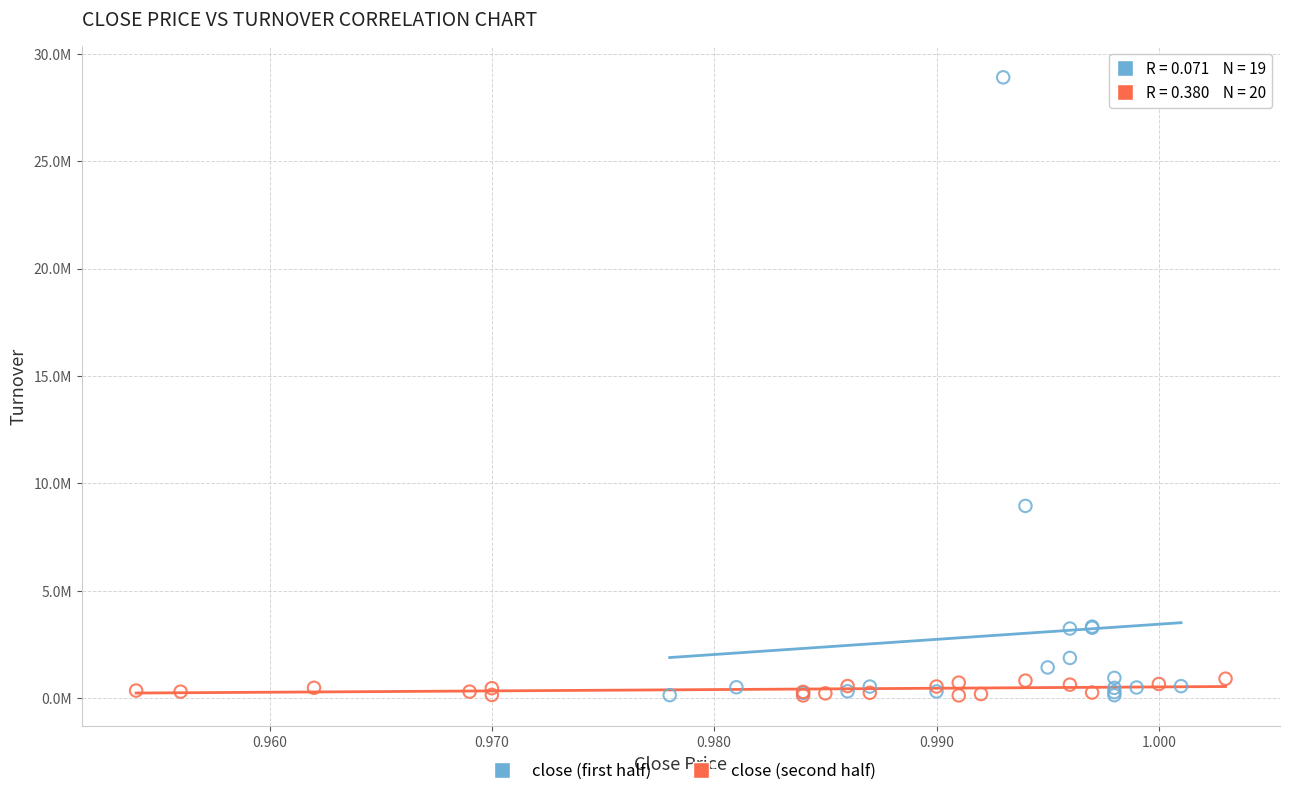

Which series has the widest spread of Y values?

close (first half)